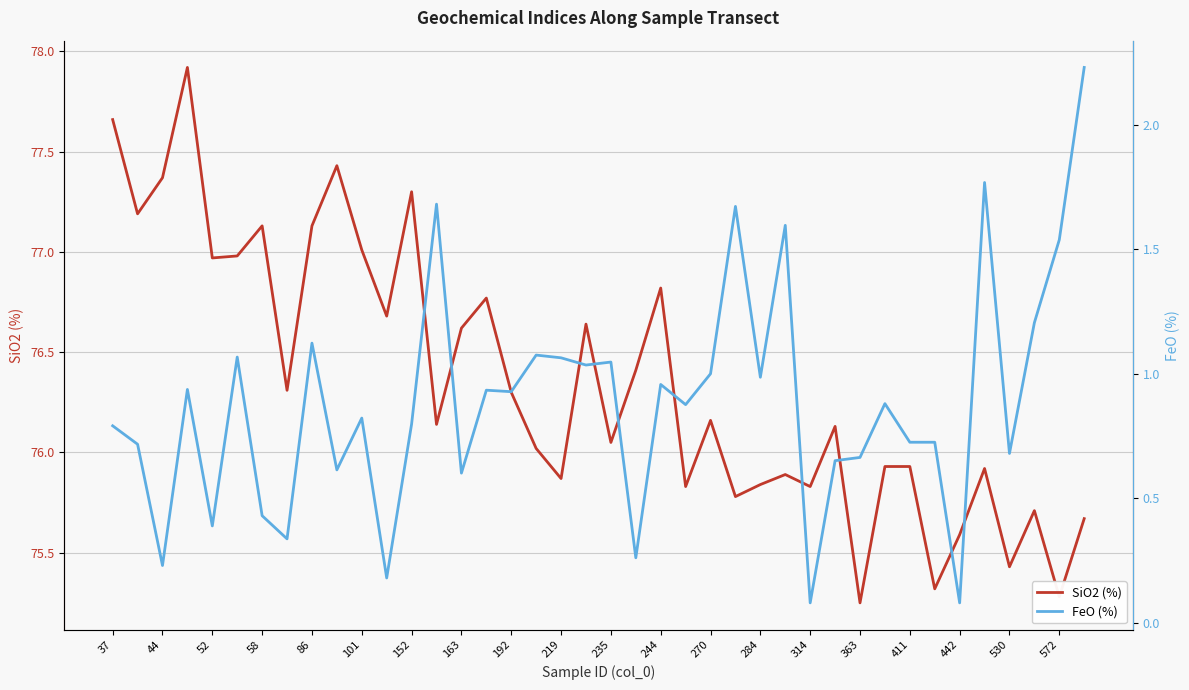

Is it true that SiO2 (%) equals 24.5 at 86?

False